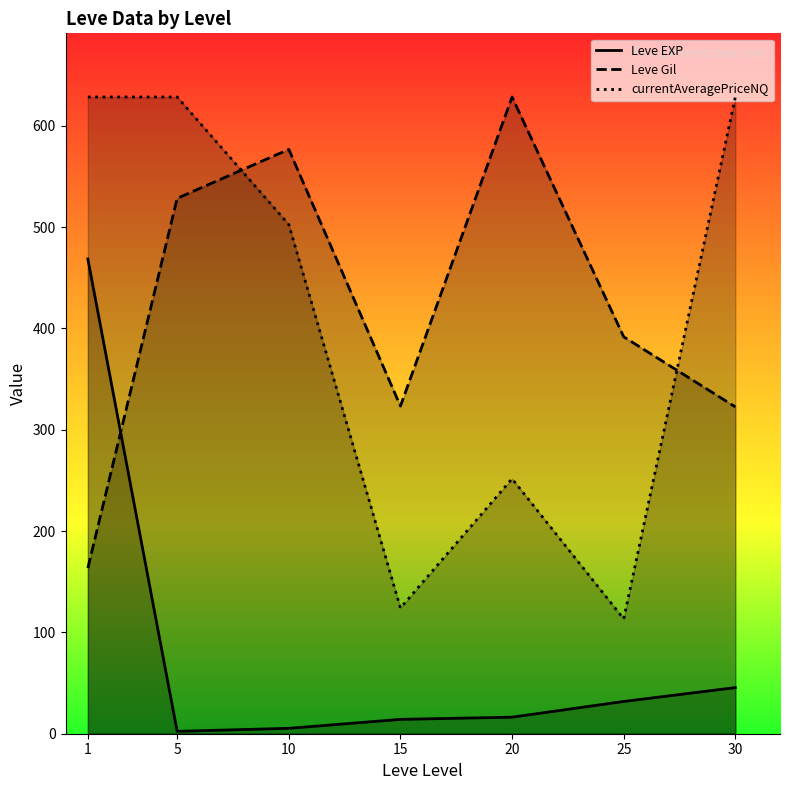

How many values in the Leve Gil series are below 391?

3